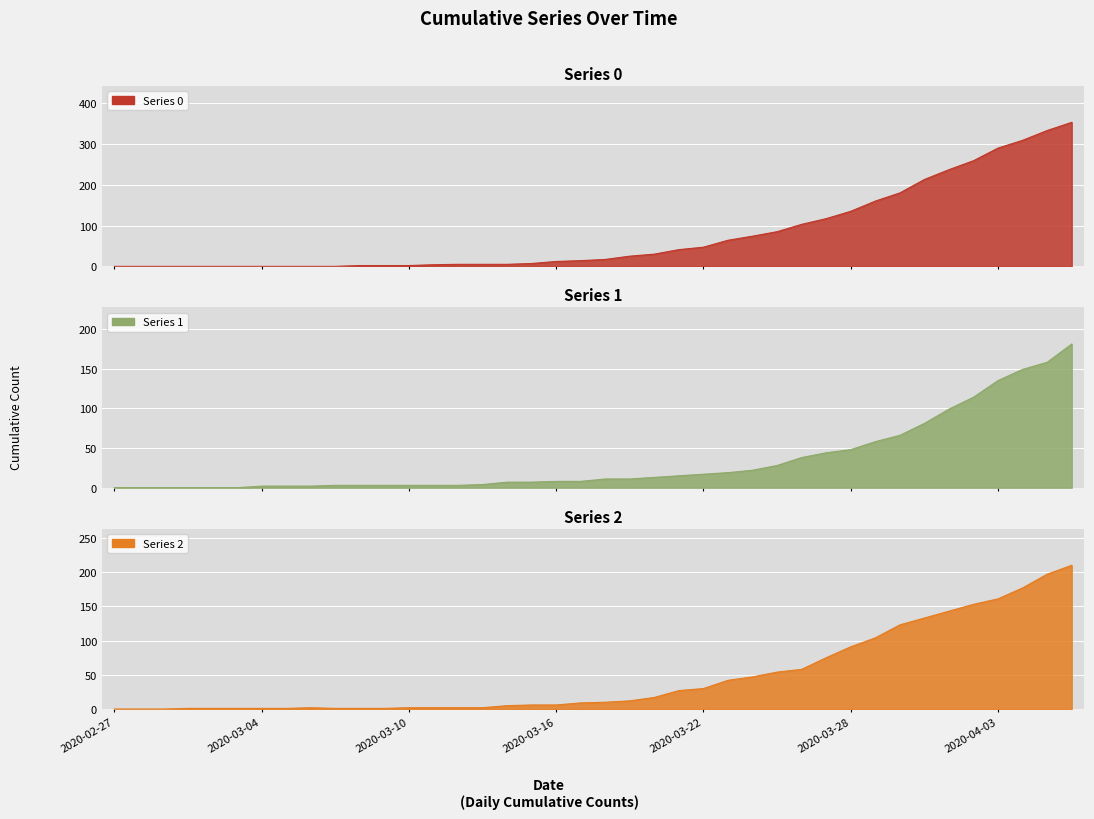

What is the total value across all series at 2020-04-01?

479